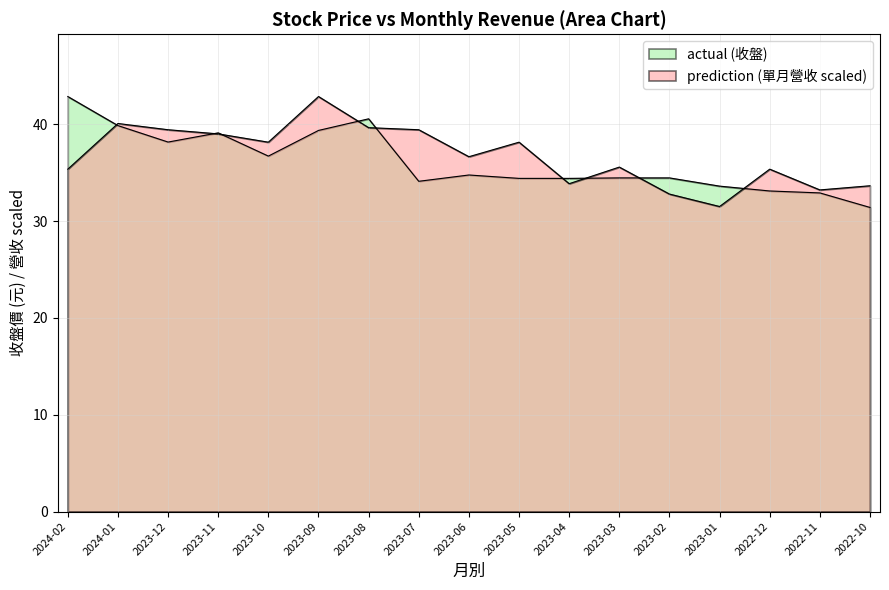

In actual (收盤), how many points are lower than both neighbors (excluding endpoints)?

3